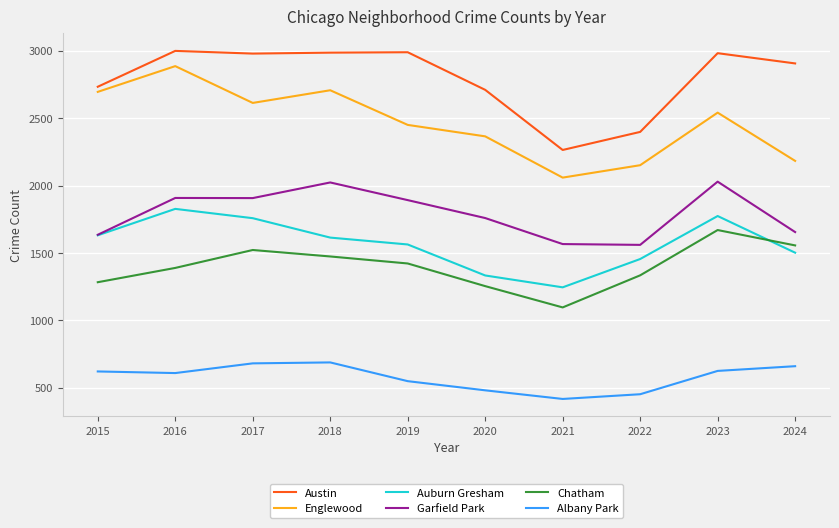

What are all the series names shown in the legend?

Austin, Englewood, Auburn Gresham, Garfield Park, Chatham, Albany Park